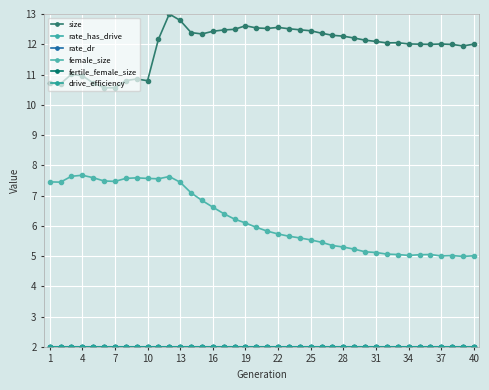

How many lines are shown in the chart?

6